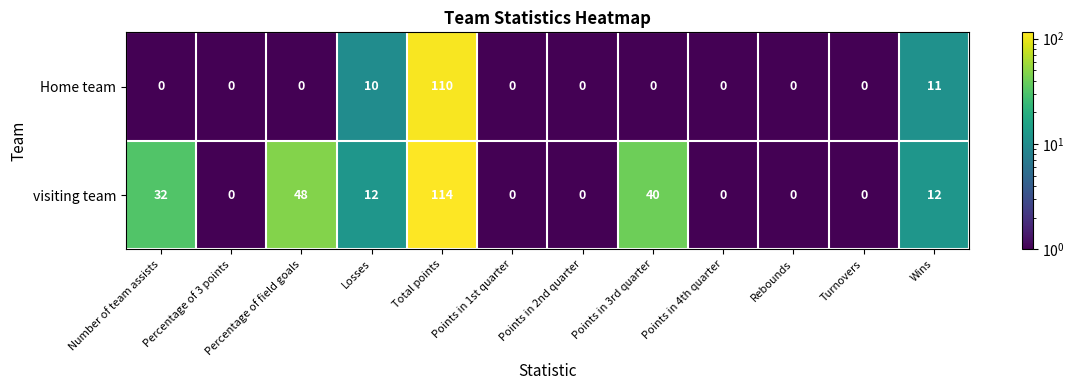

The Home team series shows 0 at Number of team assists. True or false?

True